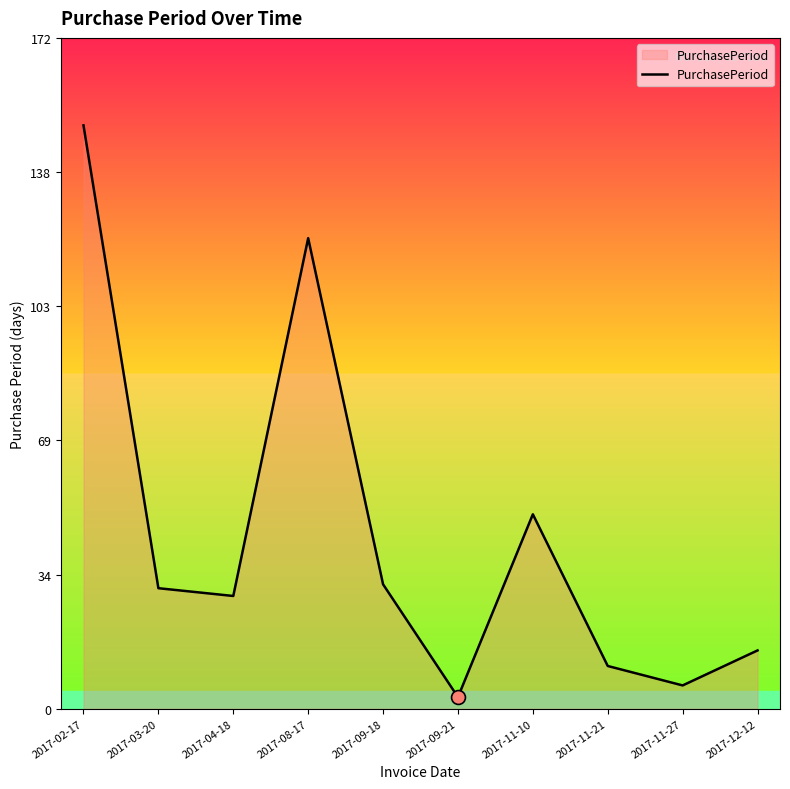

True or false: there are more than 1 points higher than both neighbors.

True